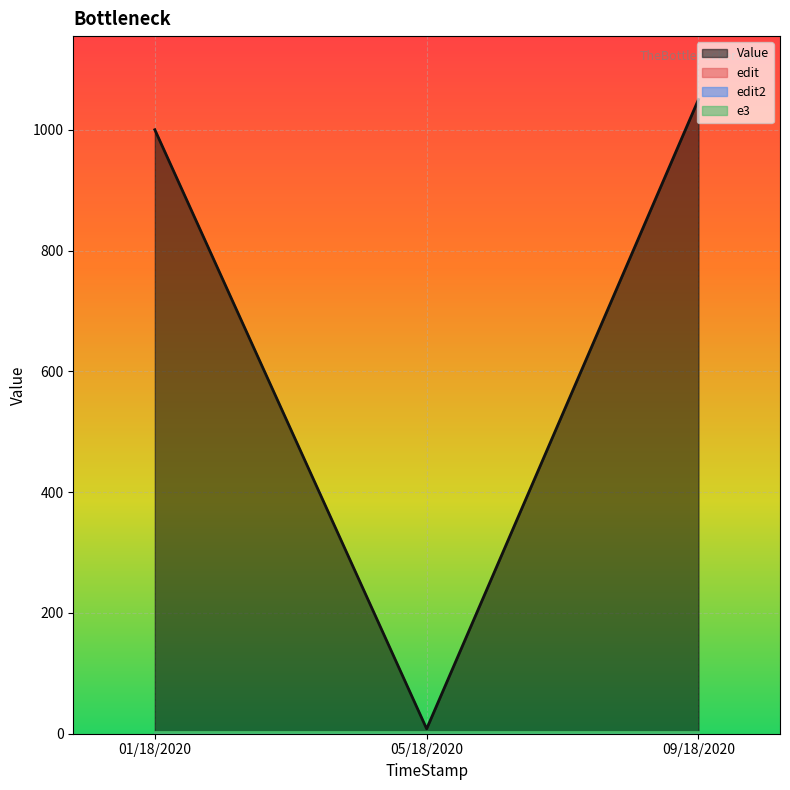

What is the maximum value shown in the chart?

1050.0